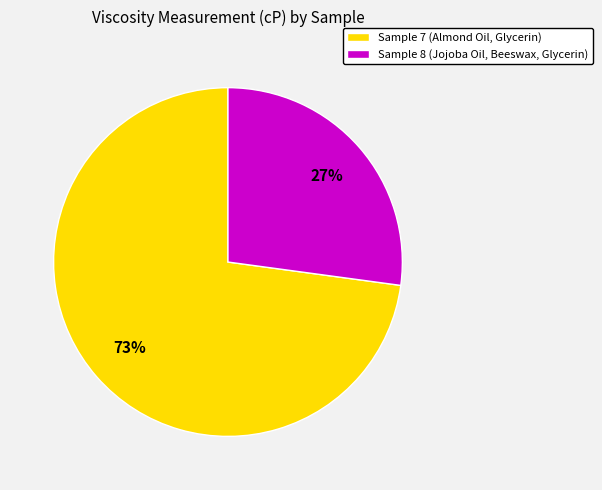

What percentage is the Sample 8 (Jojoba Oil, Beeswax, Glycerin) slice, to the nearest percent?

27%